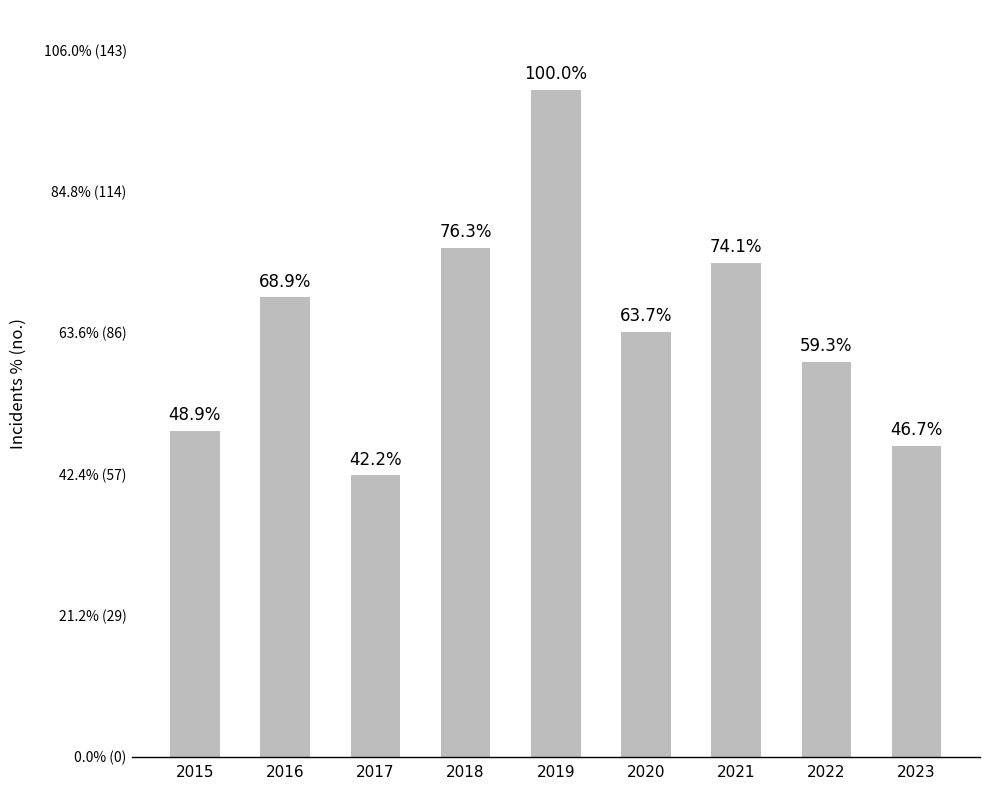

The value at 2022 is 50. True or false?

False